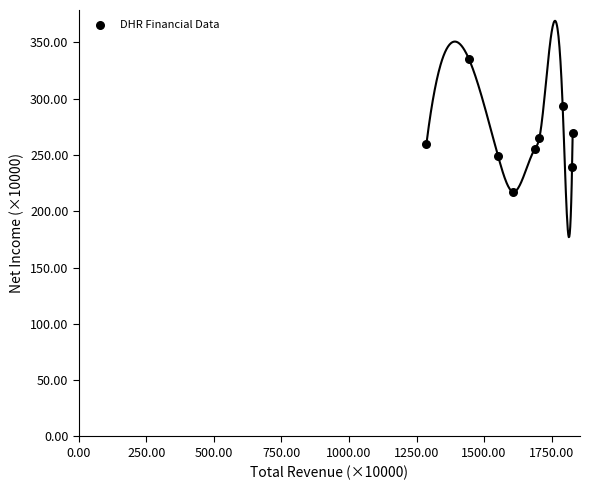

What is the range of Y values (max minus min)?

118.5